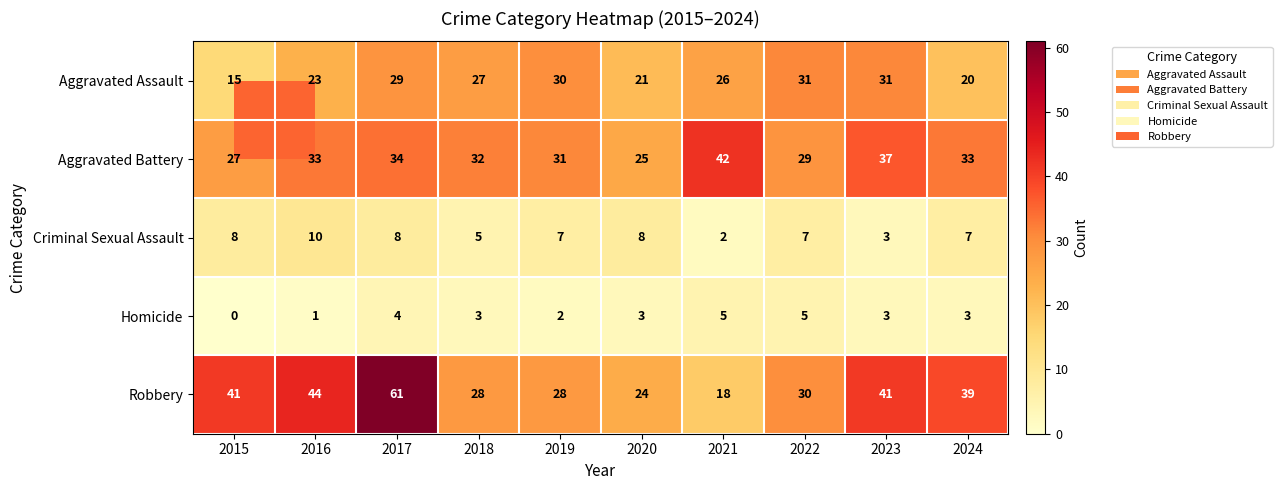

What is the spread (max minus min) of values at 2024?

36